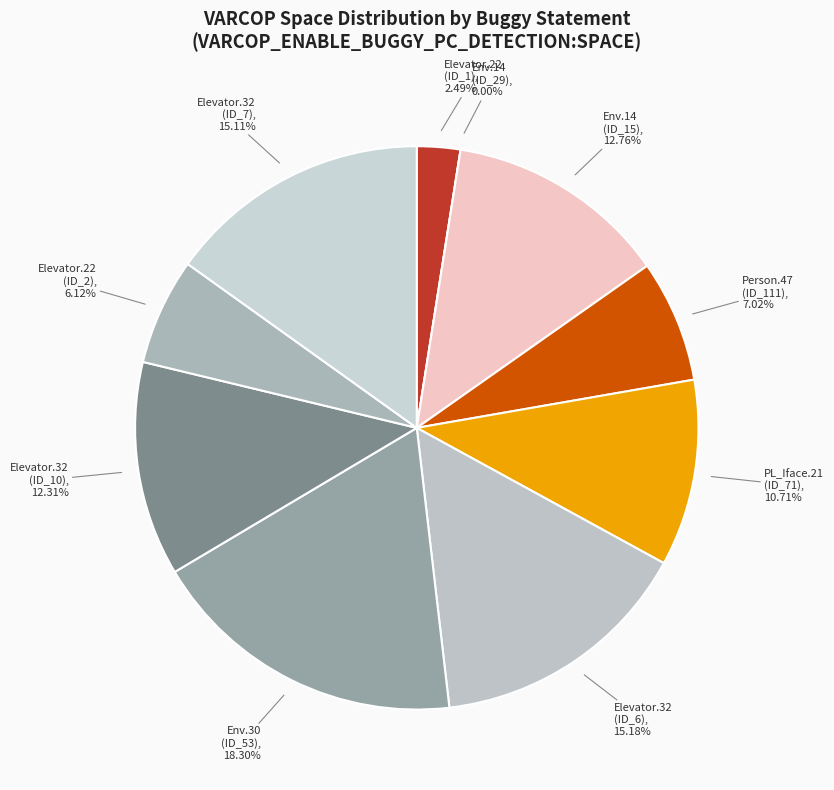

Approximately how many times larger is the value at Weight.ElevatorSystem.Elevator.32 (ID_6) compared to Weight.ElevatorSystem.Elevator.32 (ID_7)?

1.0